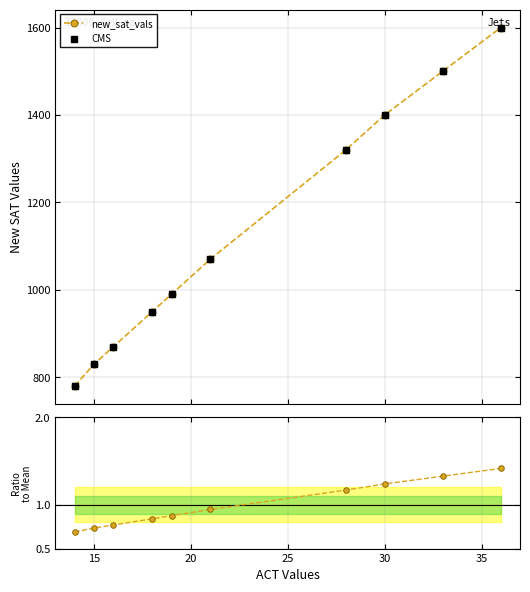

At how many categories does at least one series exceed 1261?

4